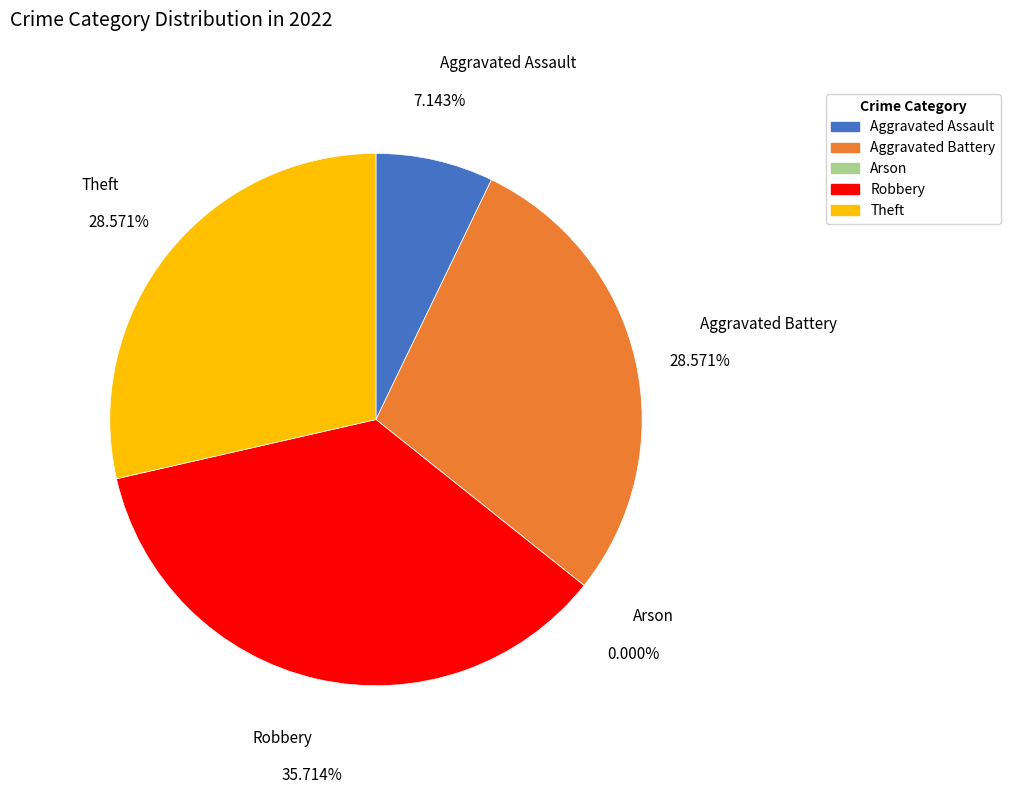

To the nearest percent, what percentage of the pie is Aggravated Battery?

29%